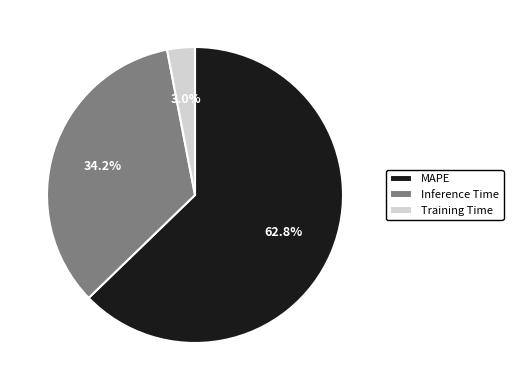

How many segments does this pie chart have?

3